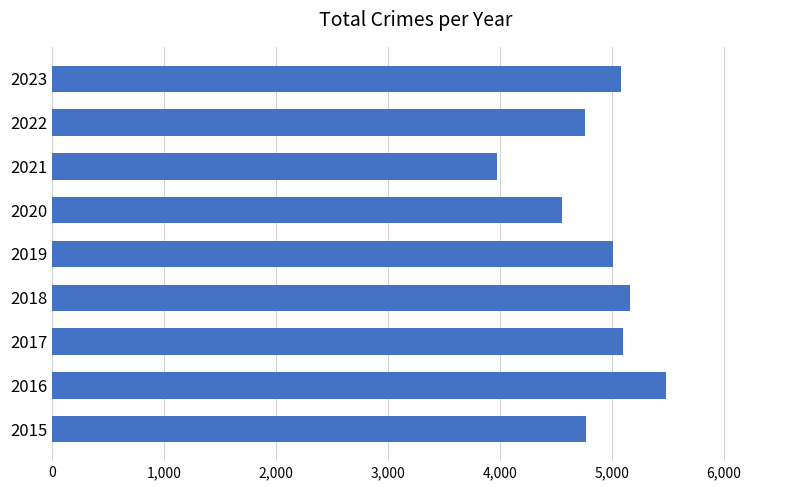

What is the approximate value at 2015?

4770